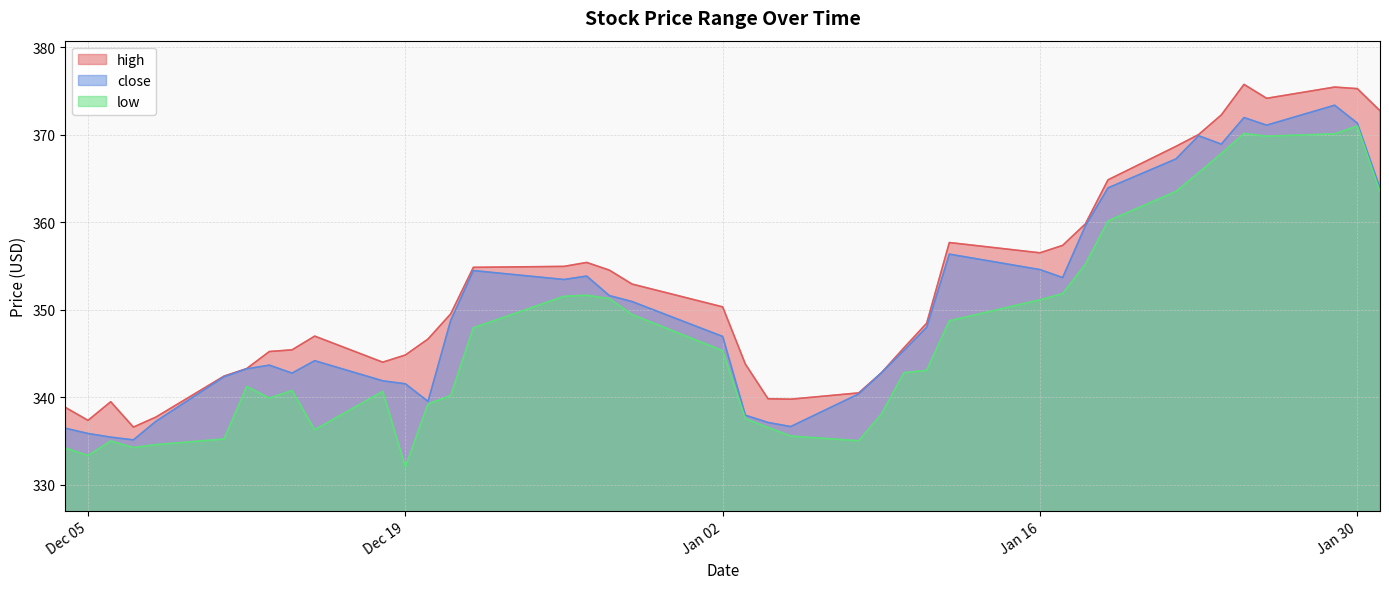

At which label is low closest to 351?

2024-01-16